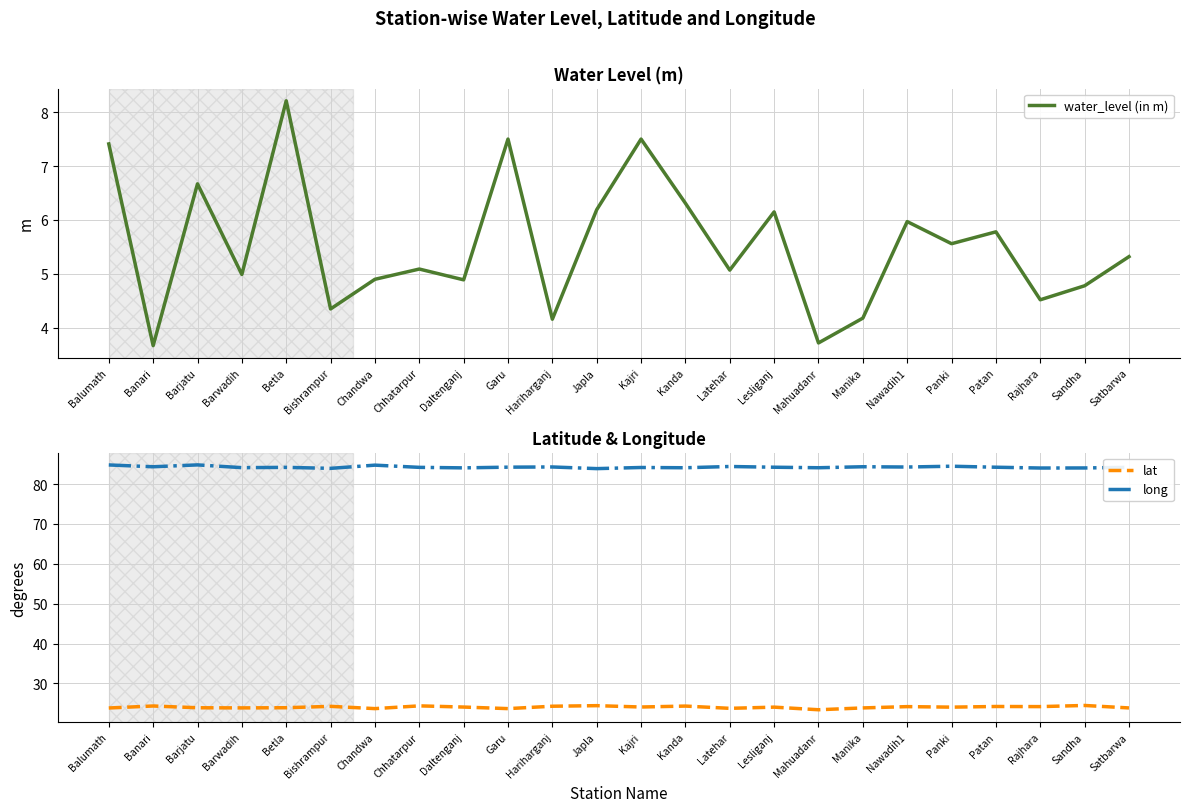

How many lines are shown in the chart?

3